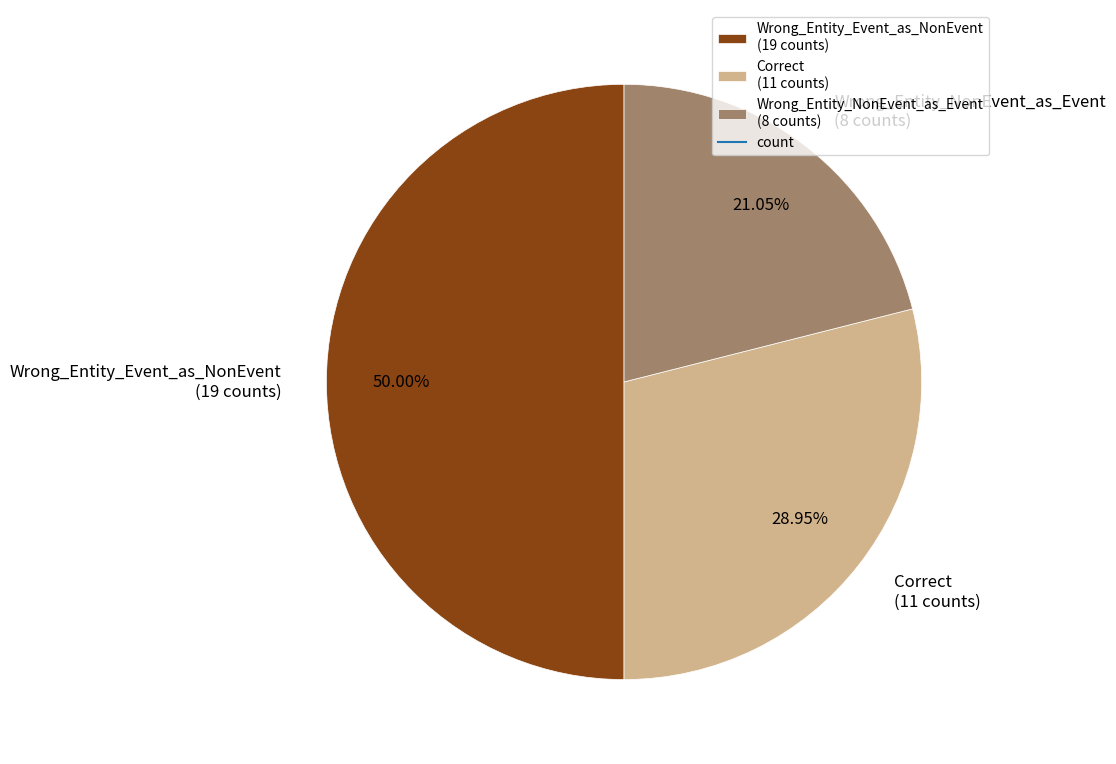

To the nearest percent, what portion does Wrong_Entity_Event_as_NonEvent represent?

50%